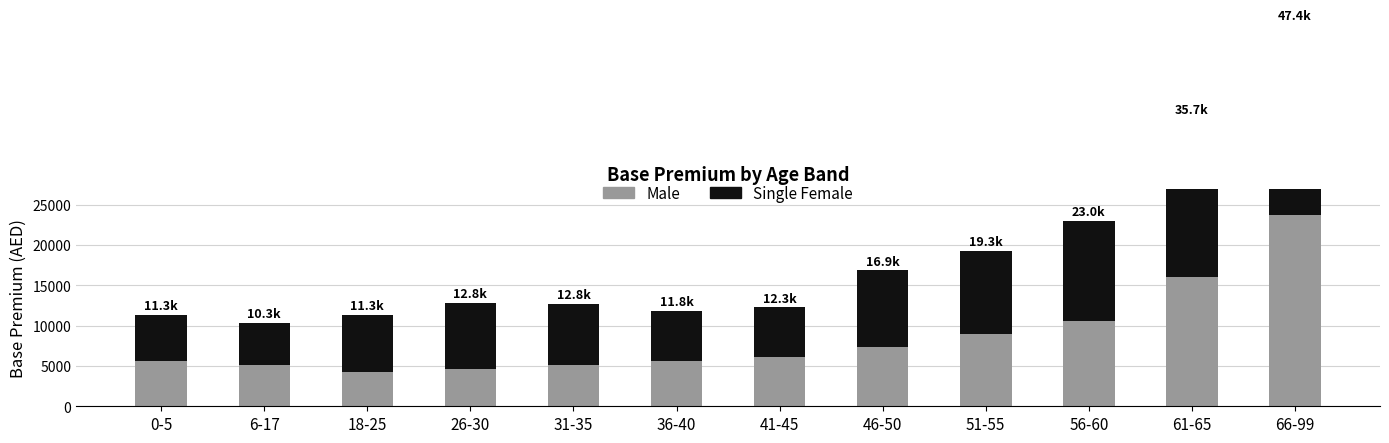

True or false: Single Female has a value of 12421 at 56-60.

True